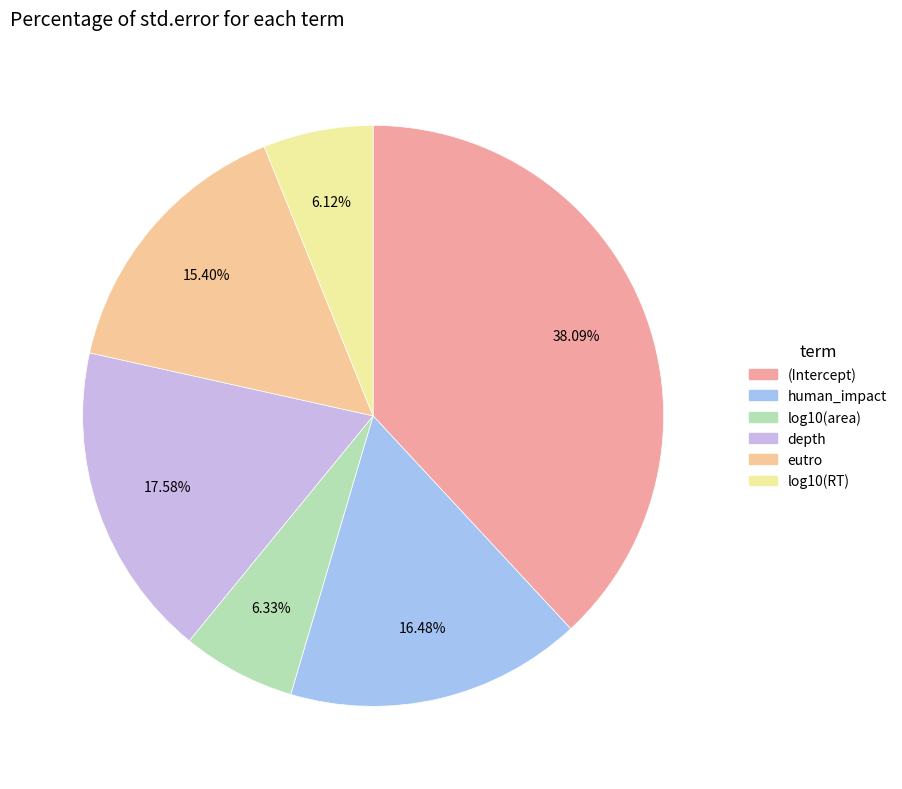

To the nearest percent, what portion does human_impact represent?

16%